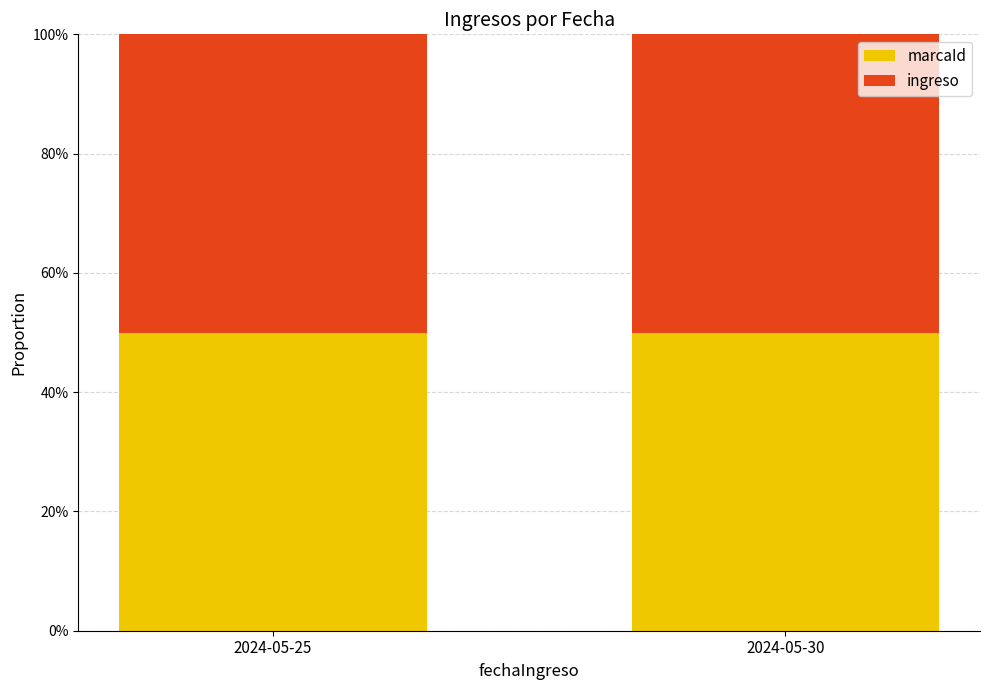

The marcaId series shows 3 at 2024-05-30. True or false?

False